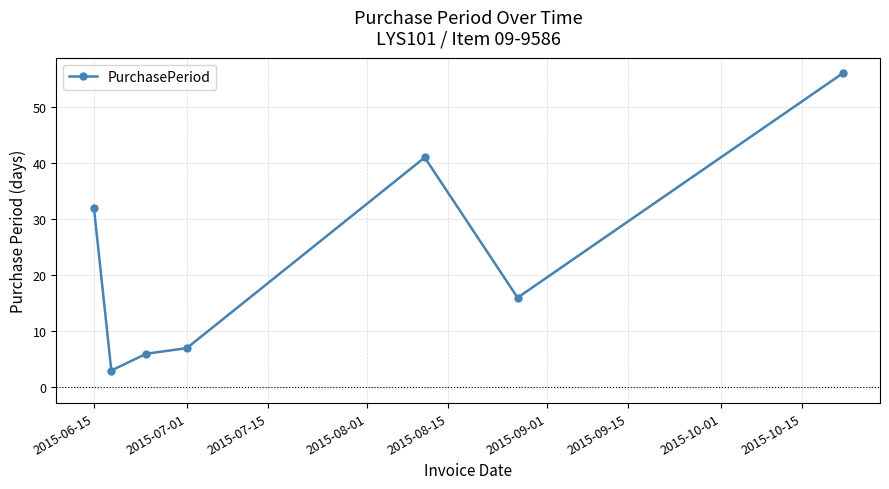

What is the difference between the second highest and minimum values?

38